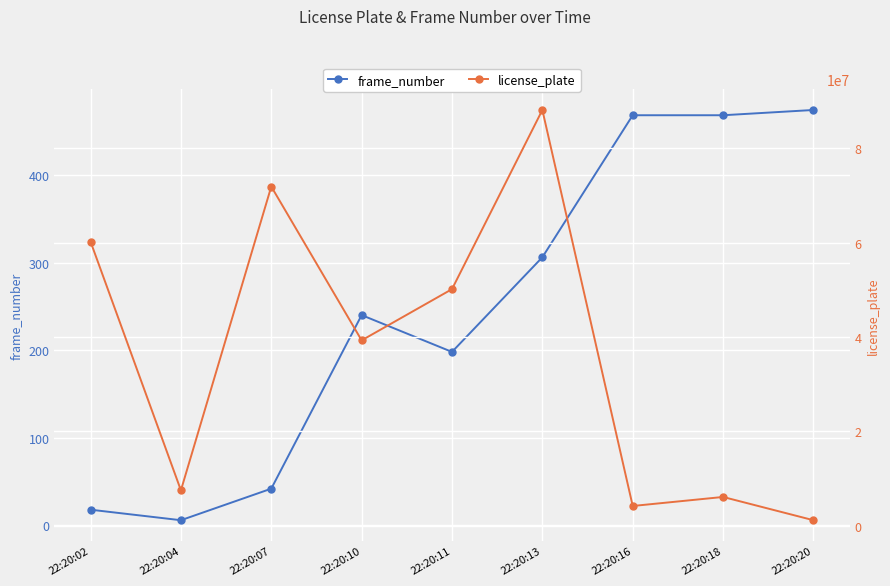

How many data points in frame_number are above 240?

4